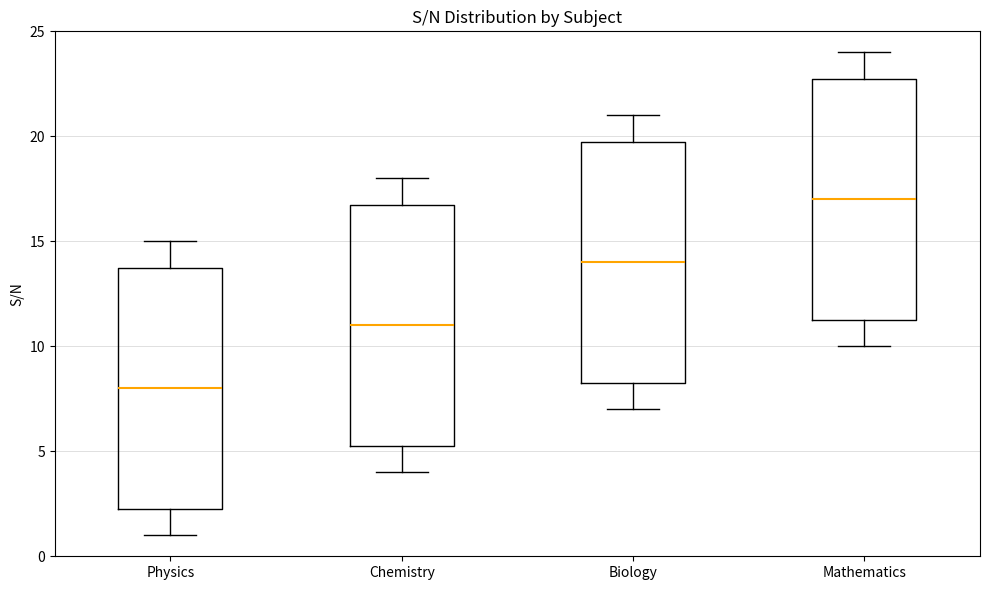

Which box's median line is the highest?

Mathematics